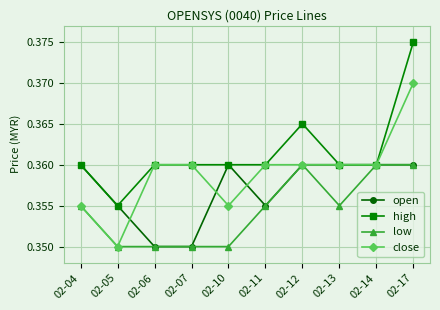

Is it true that high equals 0.6 at 02-10?

False